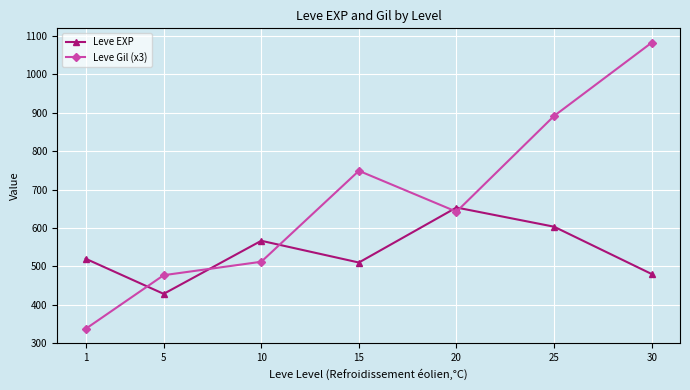

How many values in the Leve Gil (x3) series are below 642?

3